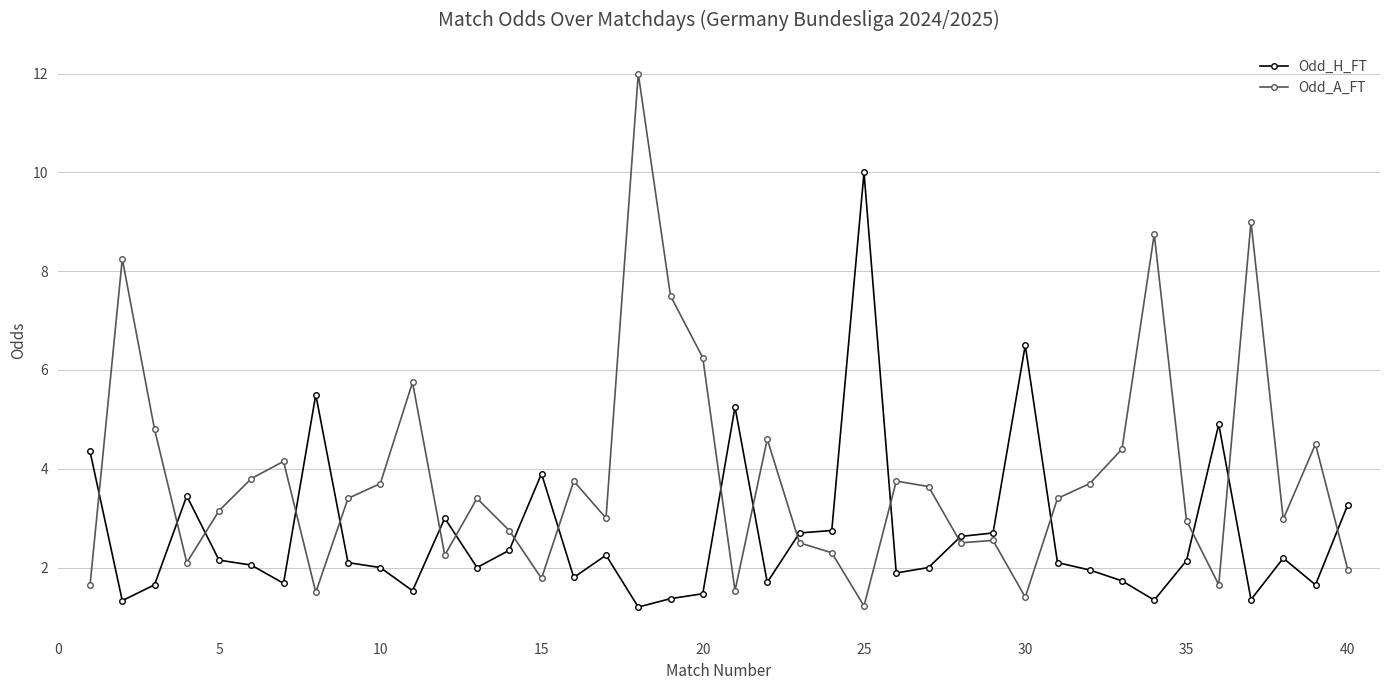

How many lines are shown in the chart?

2